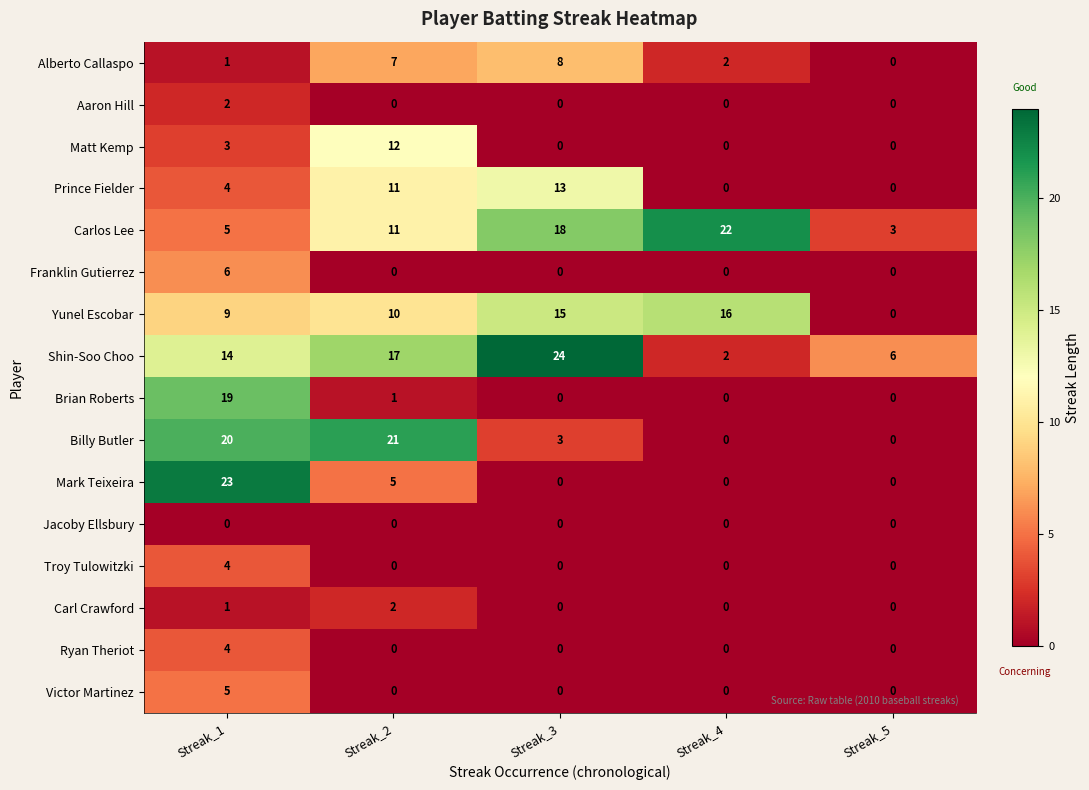

What is the maximum value shown in the chart?

24